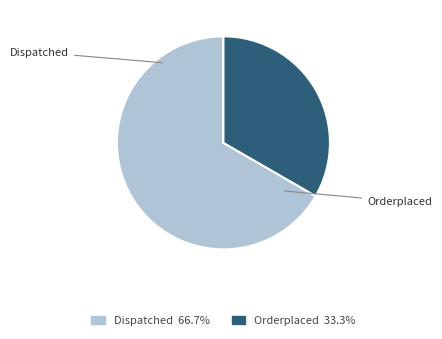

Does Orderplaced represent more than half of the total?

No